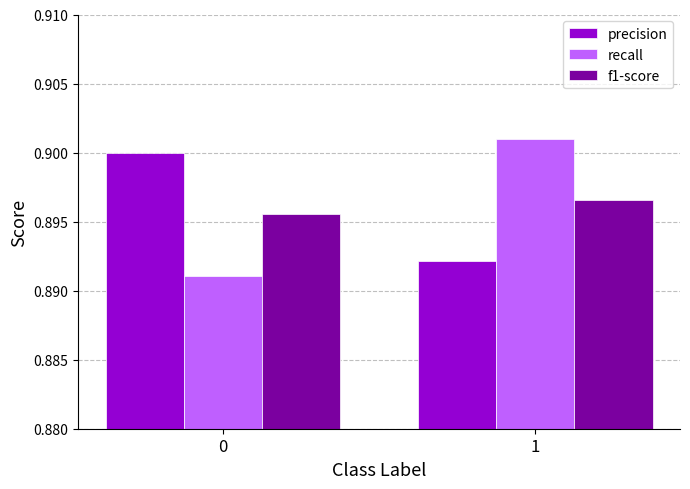

True or false: recall has a value of 0.9 at 0.

True